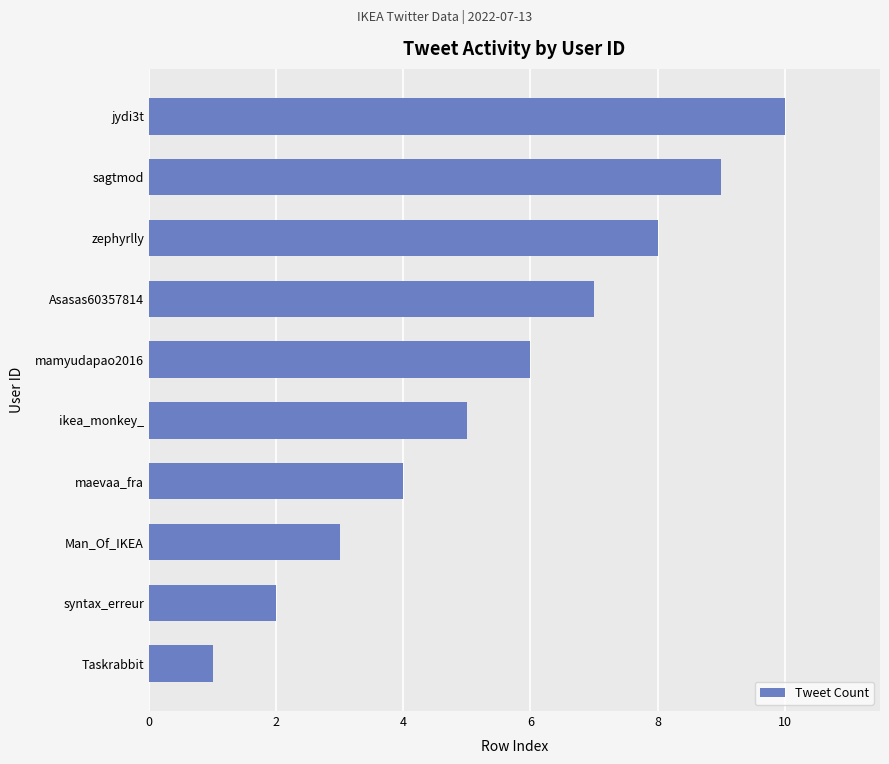

Is it true that the value at Taskrabbit is 0?

False